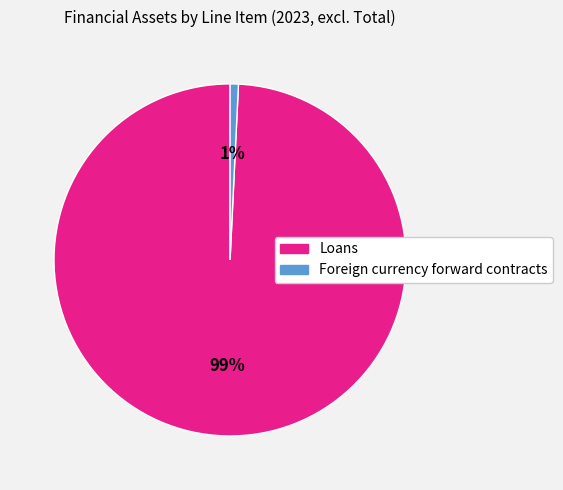

Rank the categories by value from highest to lowest.

Loans, Foreign currency forward contracts